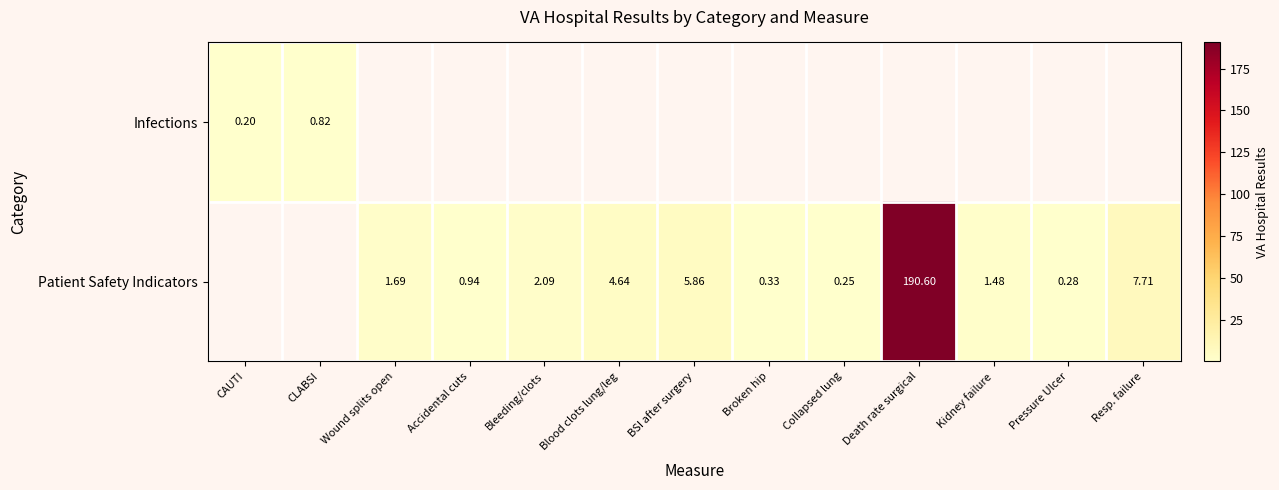

Where is Infections nearest to the value 0?

CAUTI